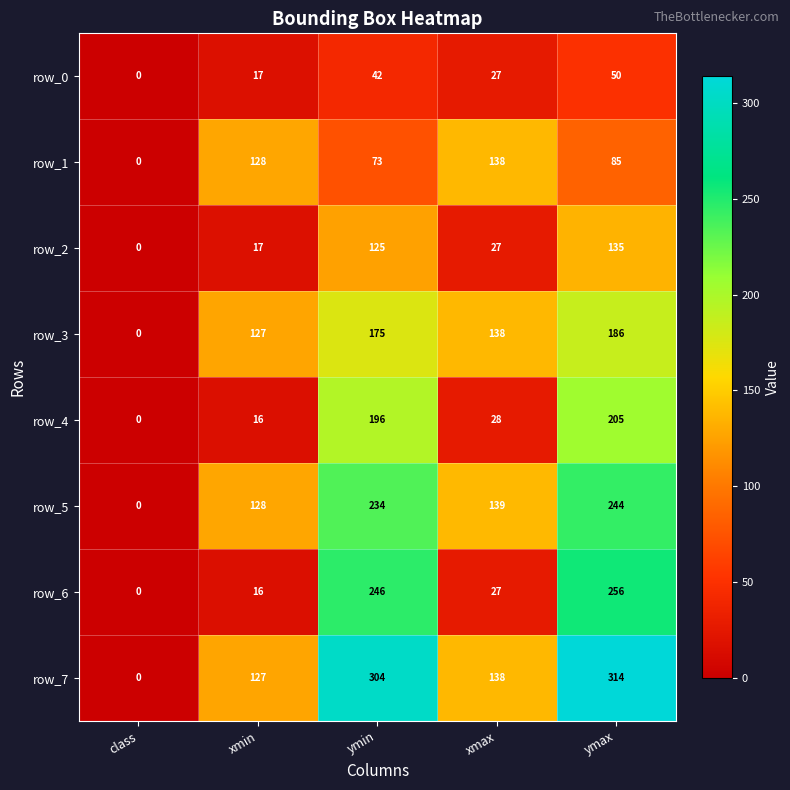

Reading left to right, list all the values displayed in this chart.

row_0: 0	17	42	27	50
row_1: 0	128	73	138	85
row_2: 0	17	125	27	135
row_3: 0	127	175	138	186
row_4: 0	16	196	28	205
row_5: 0	128	234	139	244
row_6: 0	16	246	27	256
row_7: 0	127	304	138	314